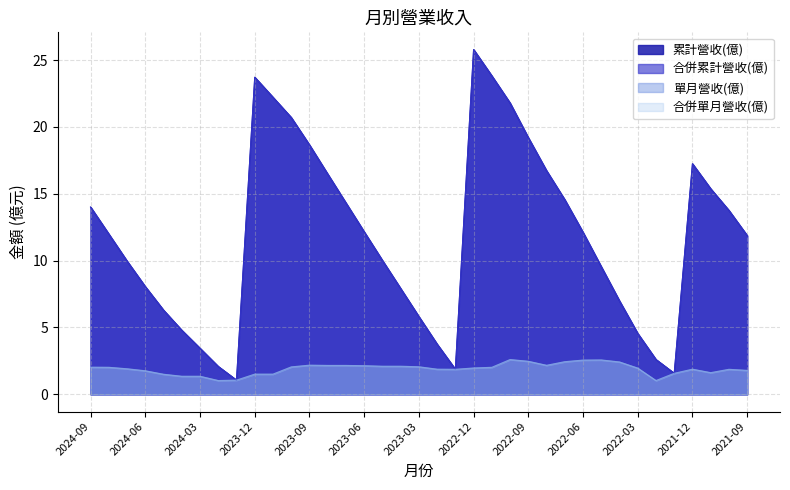

What is the difference between the second highest and second lowest values in the 合併單月營收(億) series?

1.5